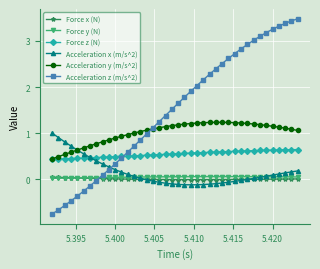

True or false: Force y (N) and Acceleration z (m/s^2) cross at least once.

True